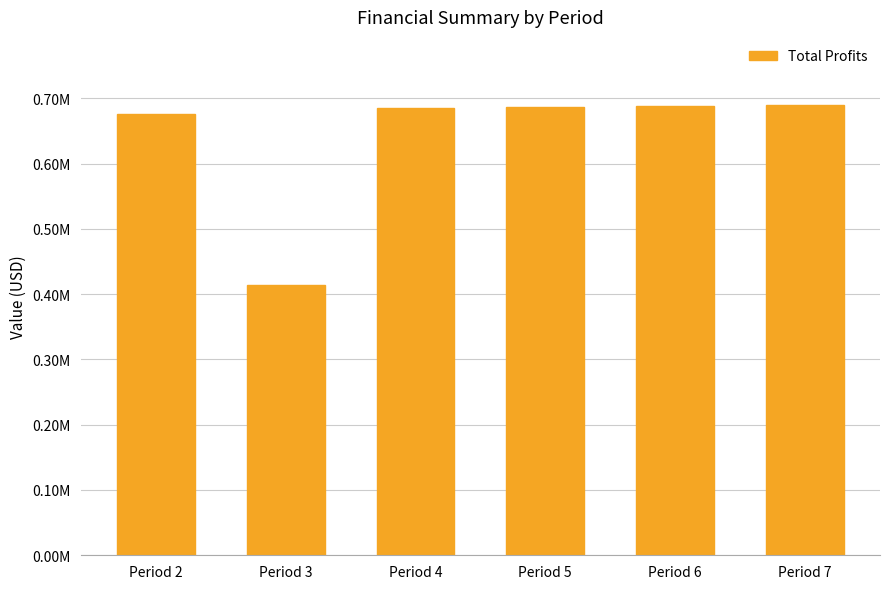

Are the bars horizontal?

No